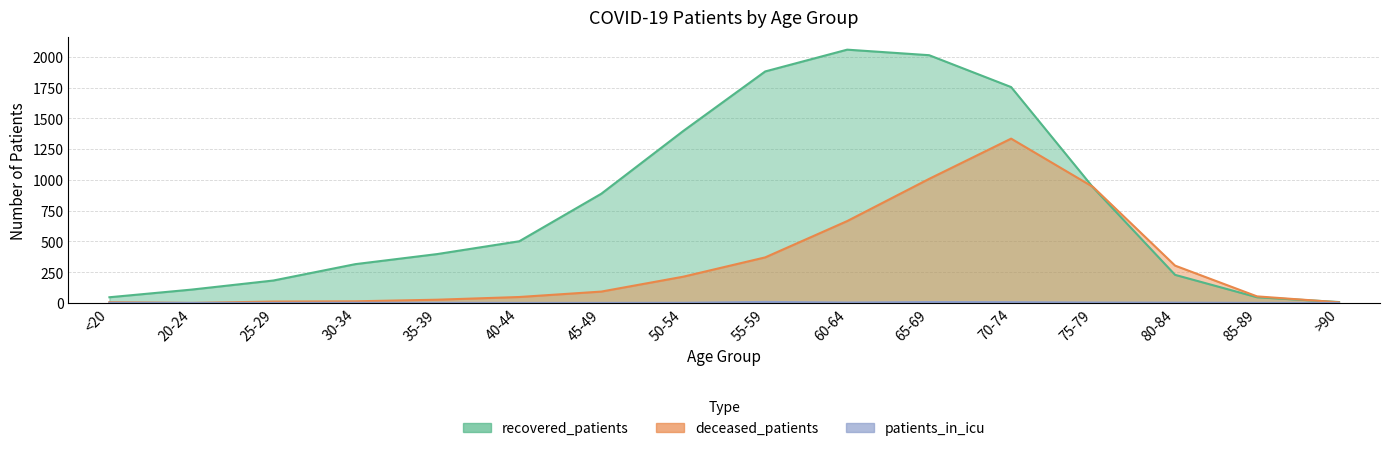

Which series changed the most between <20 and 55-59?

recovered_patients